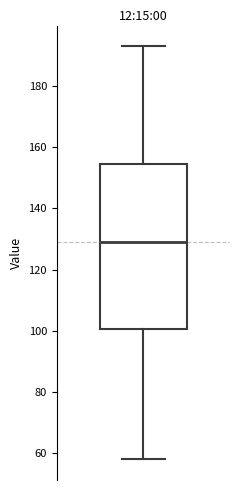

Transcribe this box plot: give where the median line is, the range the box spans, and where the two whiskers end, as read against the y-axis. The values are not printed on the chart, so give them approximately, as read against the axis.

median 130, box 100 to 154, whiskers 58 to 194